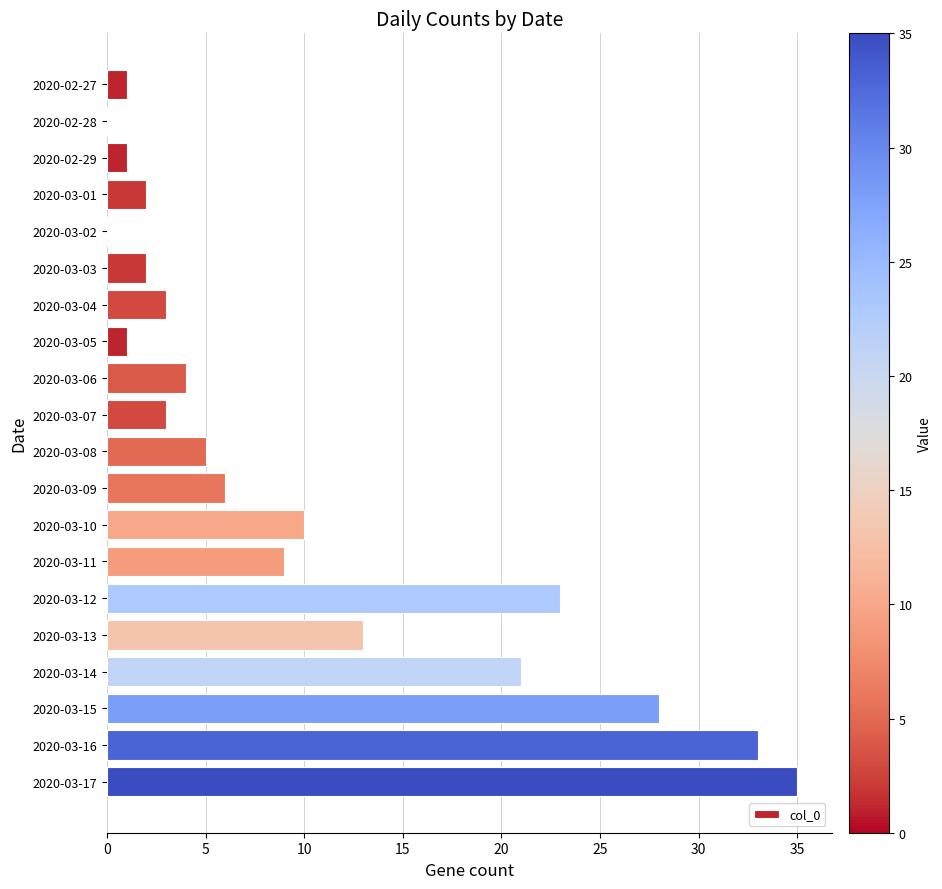

What is the sum of all values?

200